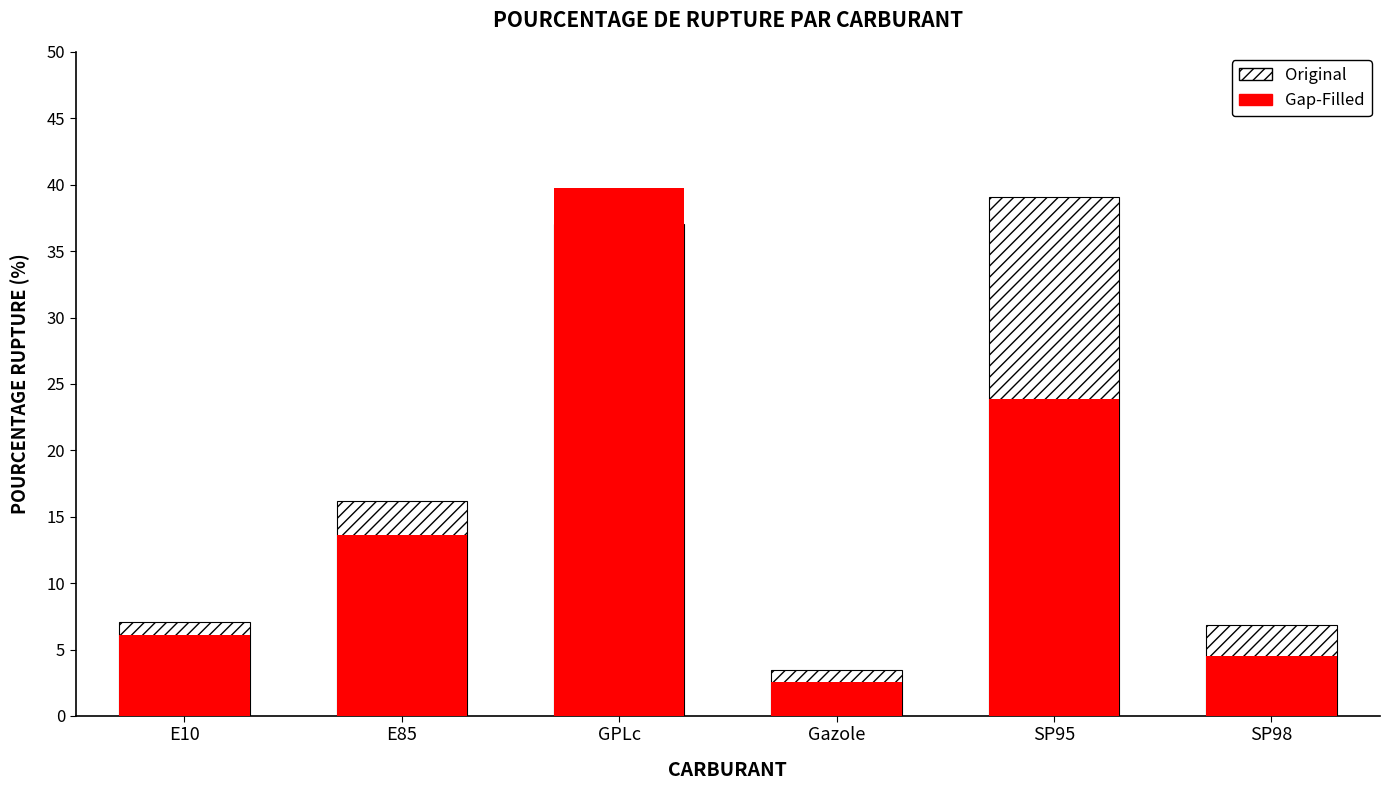

Which category has the highest value in the Original series?

SP95